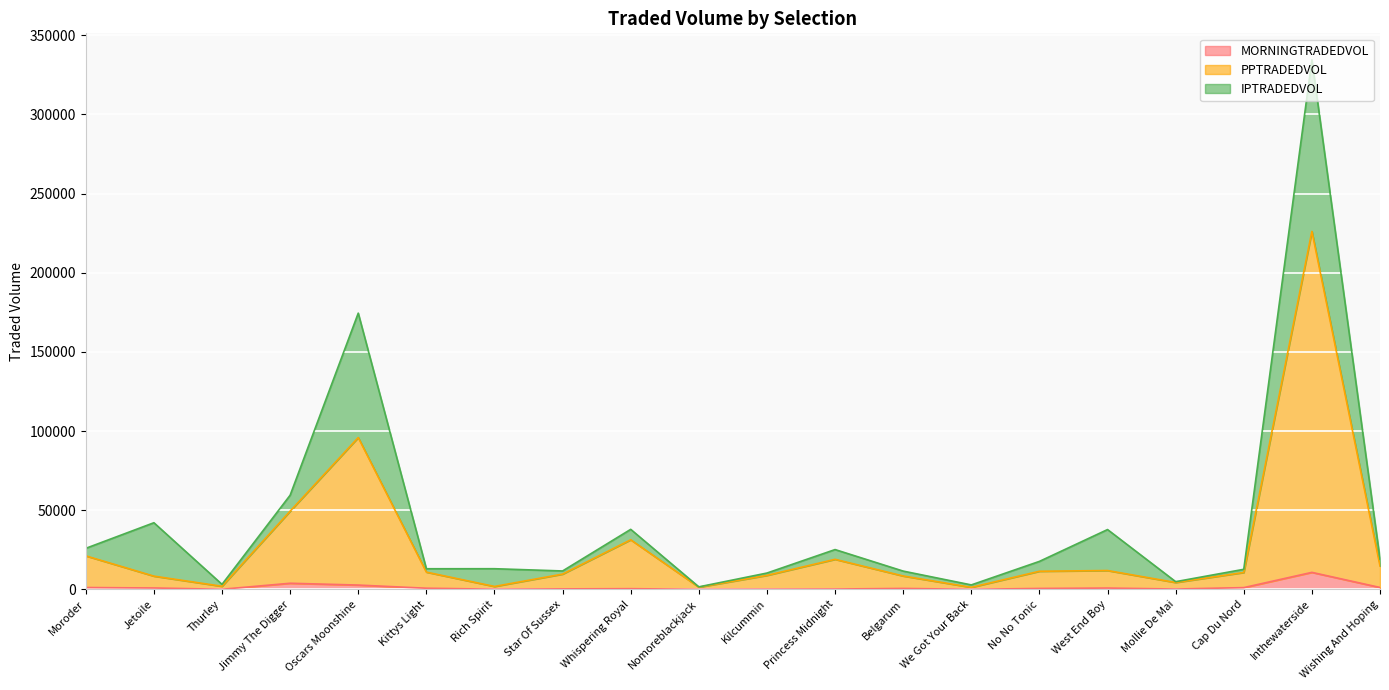

At which category is the sum across all series the highest?

Inthewaterside